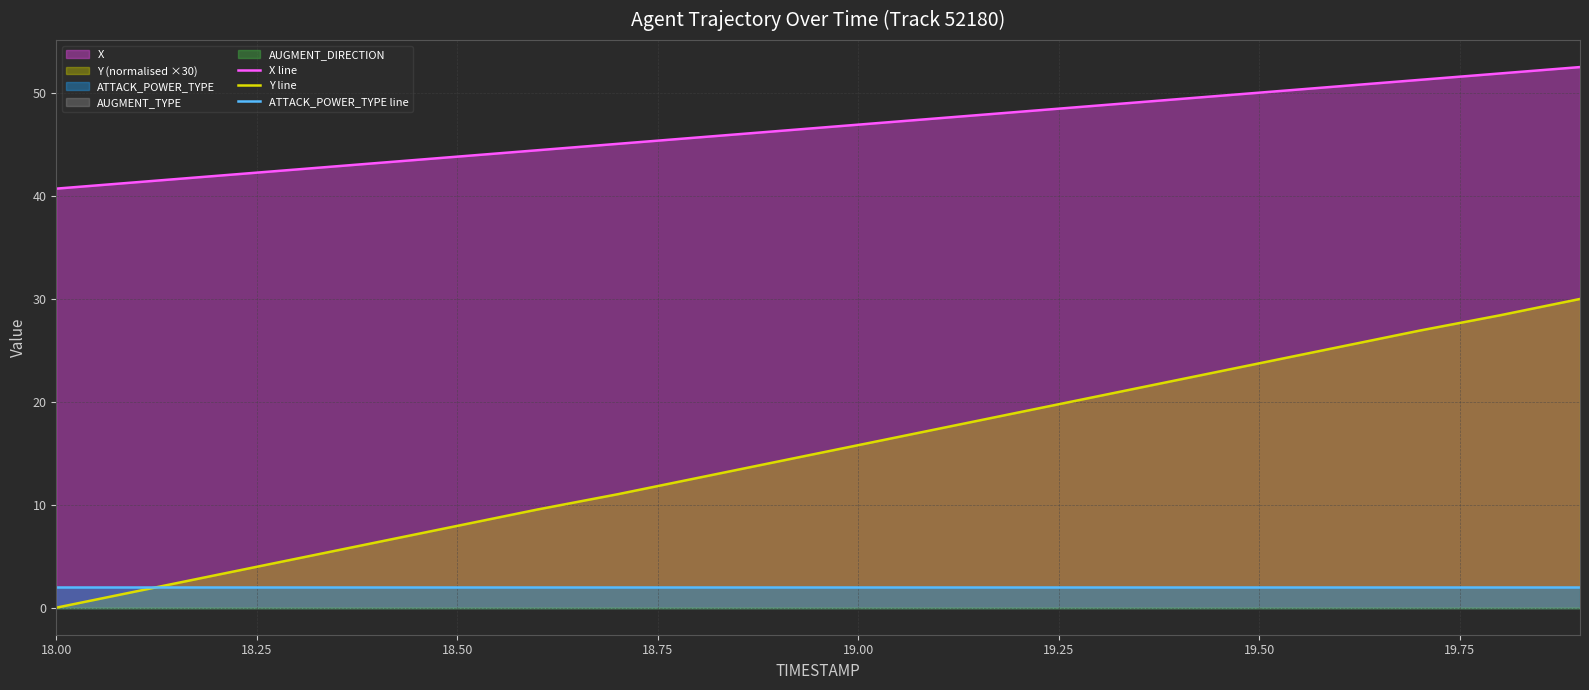

Which category has the highest value in the ATTACK_POWER_TYPE line series?

18.00